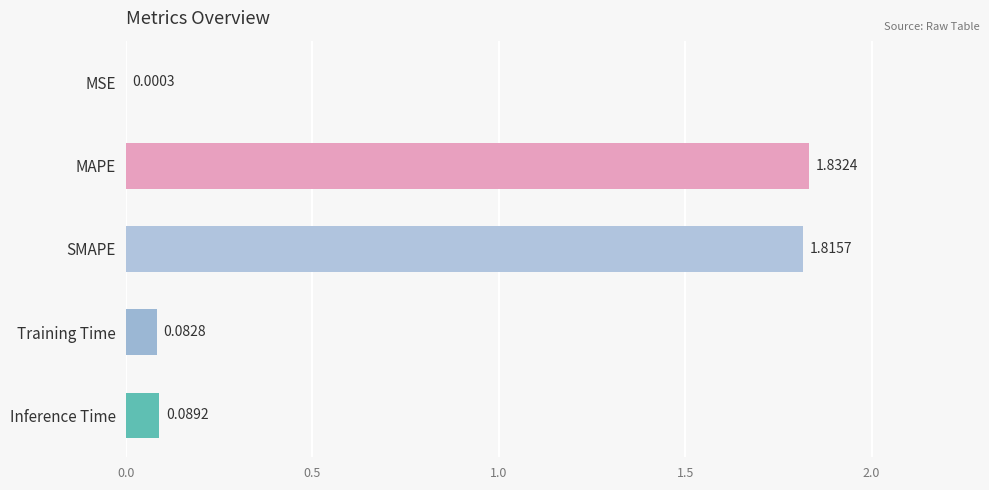

Where is the data nearest to the value 0?

MSE